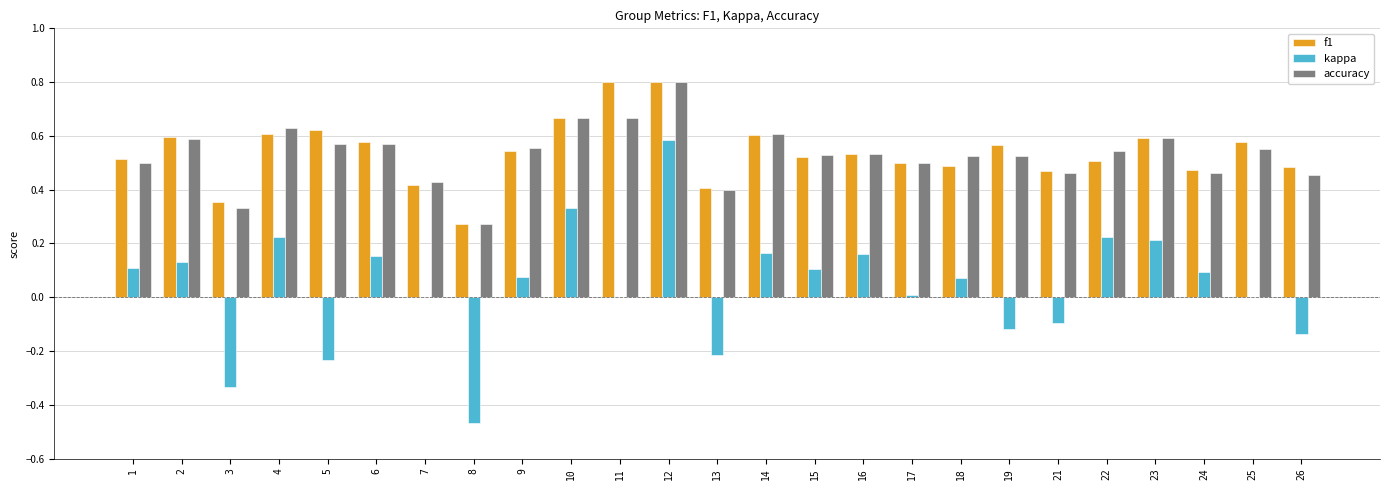

The accuracy series shows 0.2 at 24. True or false?

False